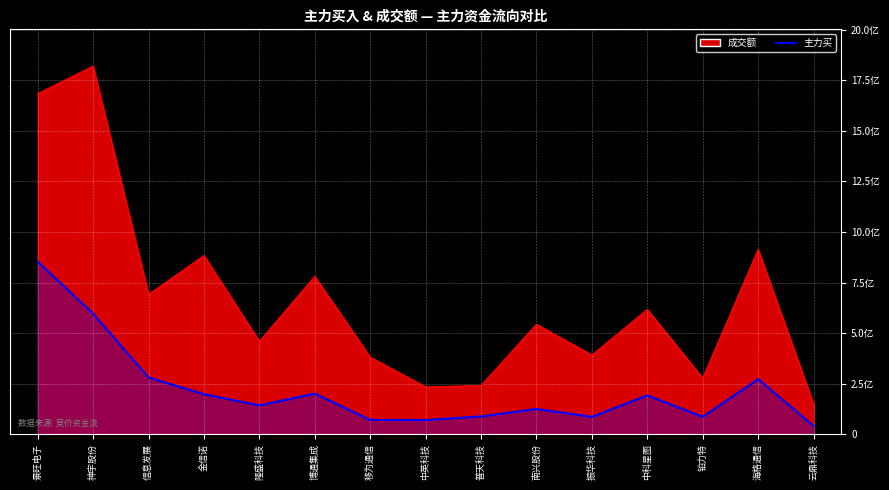

What is the average value?

220353674